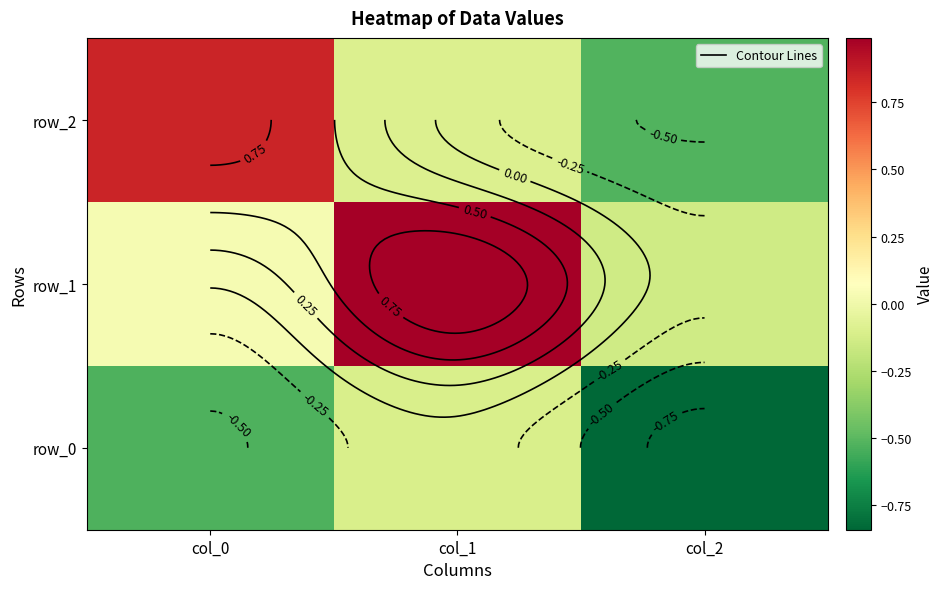

Reading left to right, list all the values displayed in this chart.

row_0: -0.5	-0.1	-0.8
row_1: 0.0	1.0	-0.1
row_2: 0.8	-0.1	-0.5